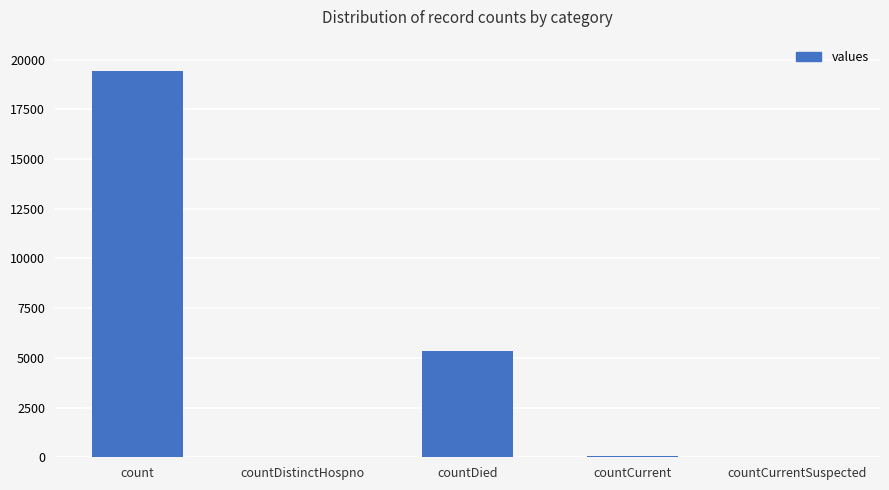

What is the sum of all values?

24875